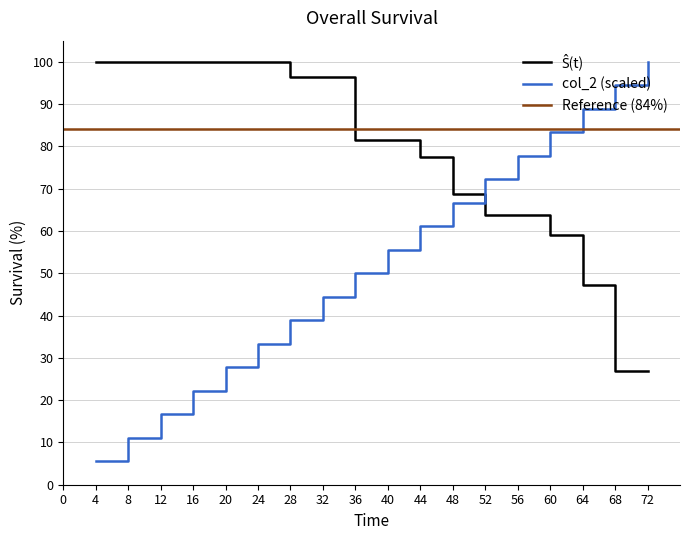

What is the value of the col_2 point at the 9th from the left?

50.0